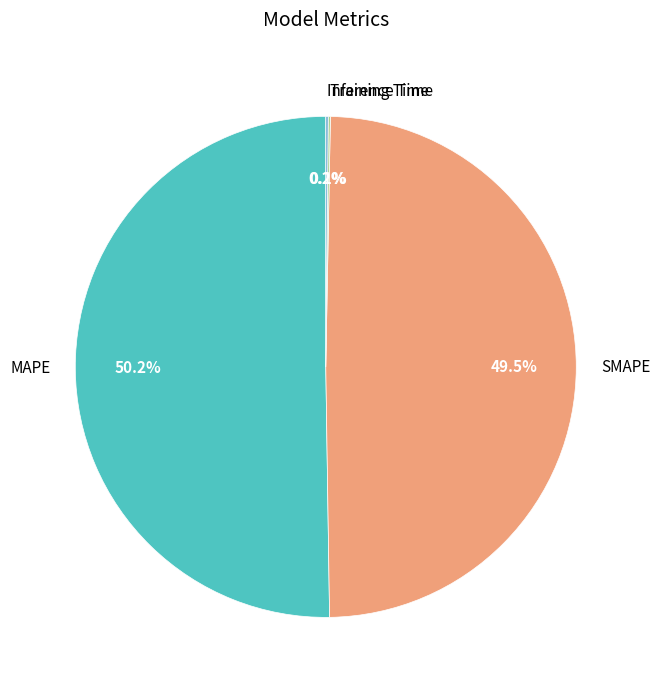

Which slice represents more than half of the pie?

MAPE